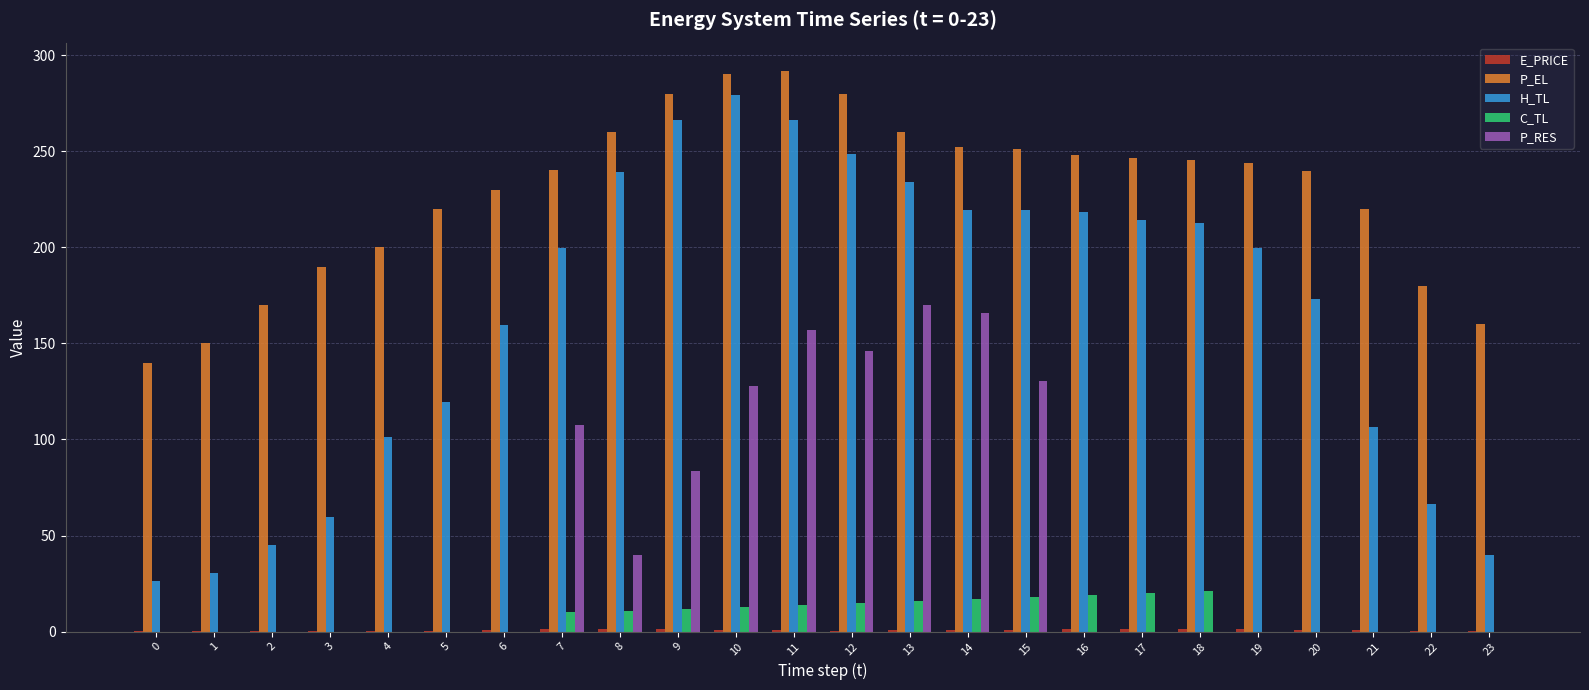

Count the number of data series in this chart.

5